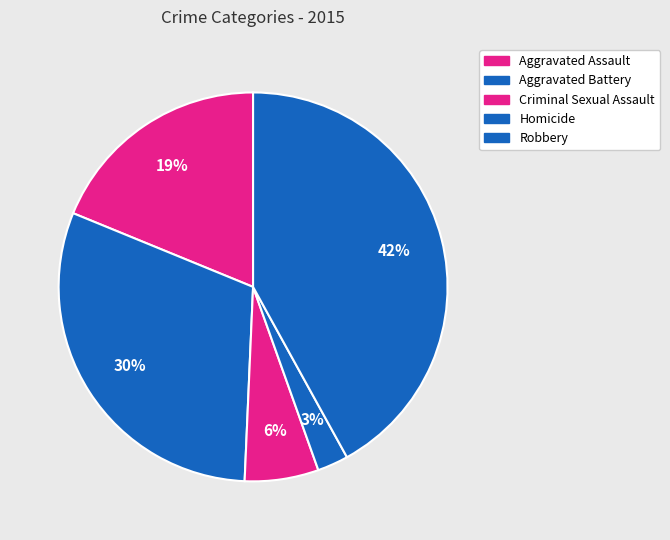

The Homicide slice represents 3% of the pie. True or false?

True